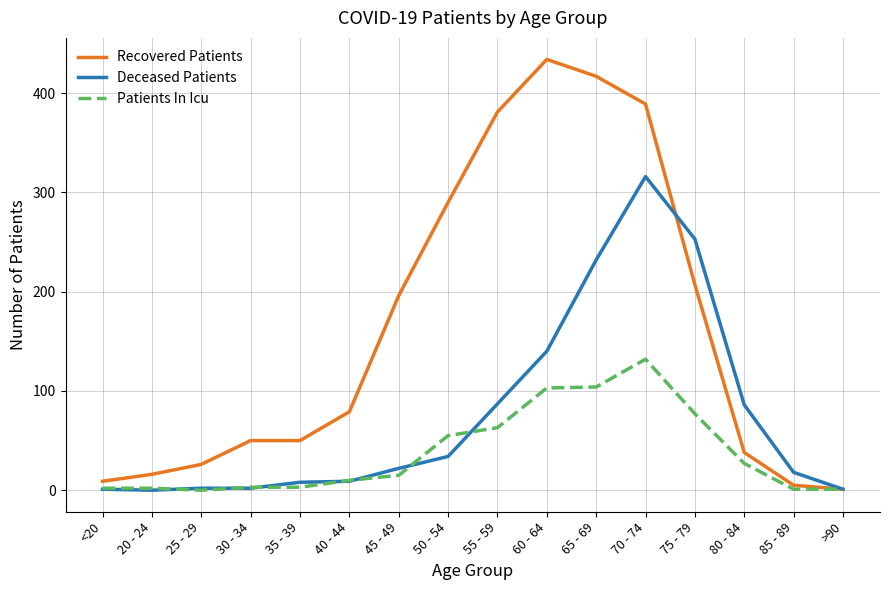

What value does the Recovered Patients series have at <20, to the nearest 5?

10